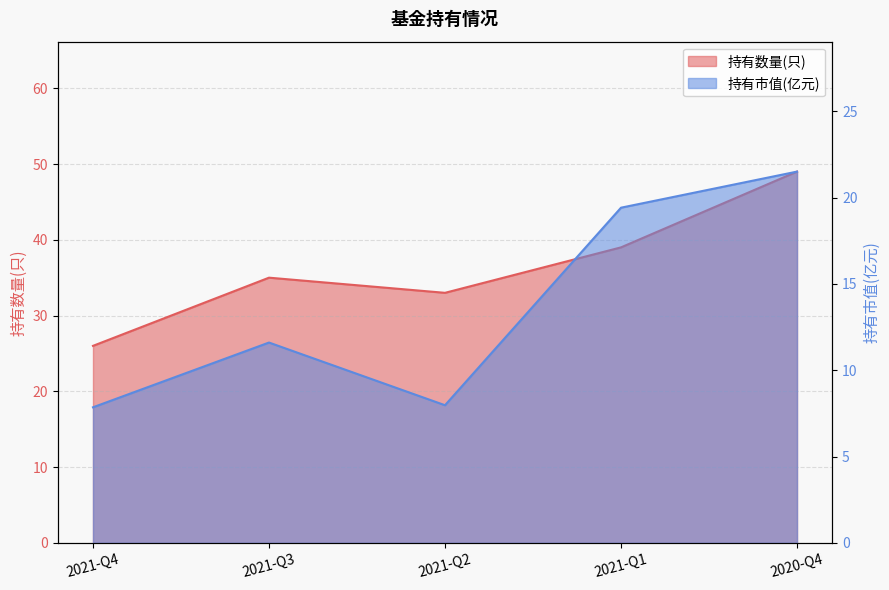

Which category has the lowest value across all series?

2021-Q4